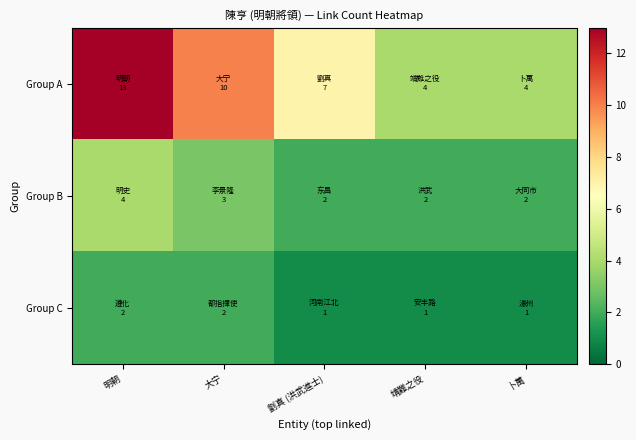

How many data points does each series have?

5